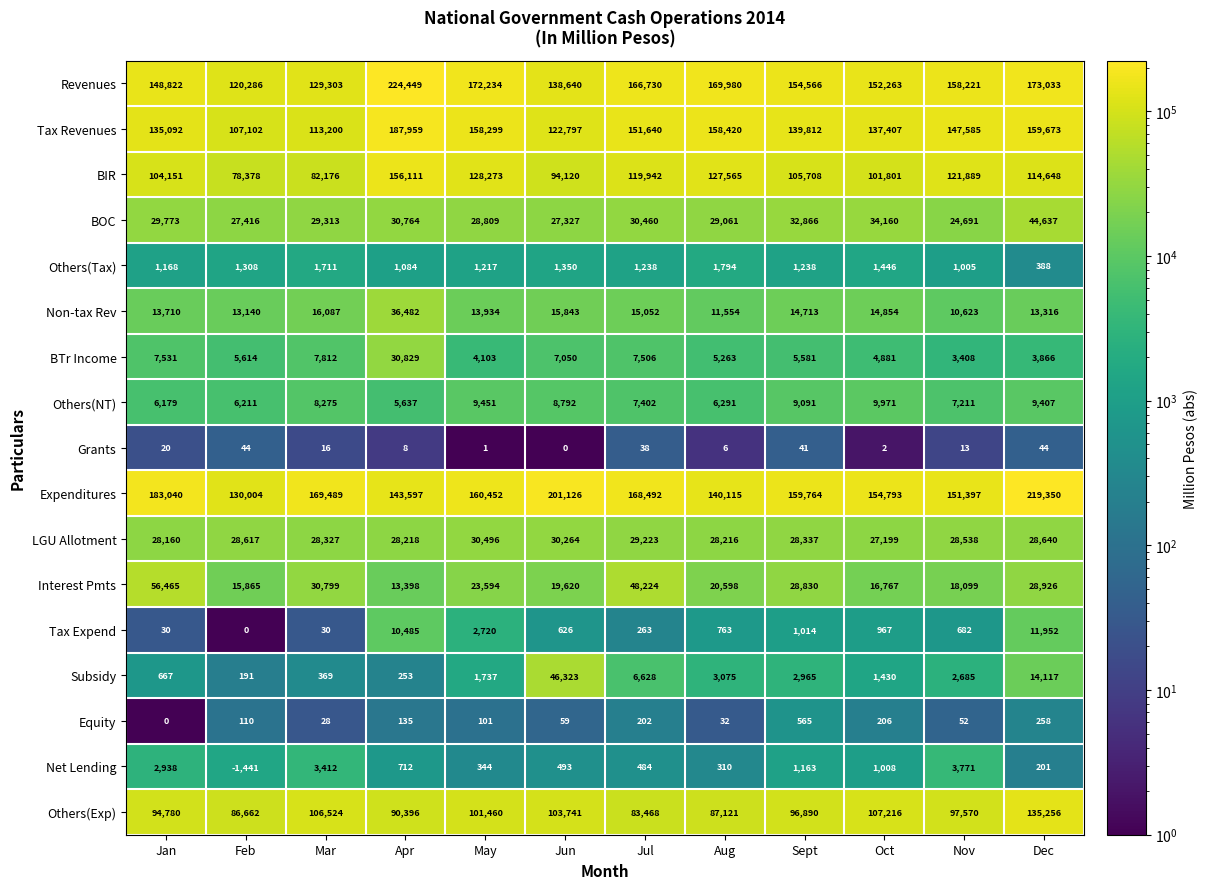

At May, list the series in order from largest to smallest.

Revenues, Expenditures, Tax Revenues, BIR, Others(Exp), LGU Allotment, BOC, Interest Pmts, Non-tax Rev, Others(NT), BTr Income, Tax Expend, Subsidy, Others(Tax), Net Lending, Equity, Grants